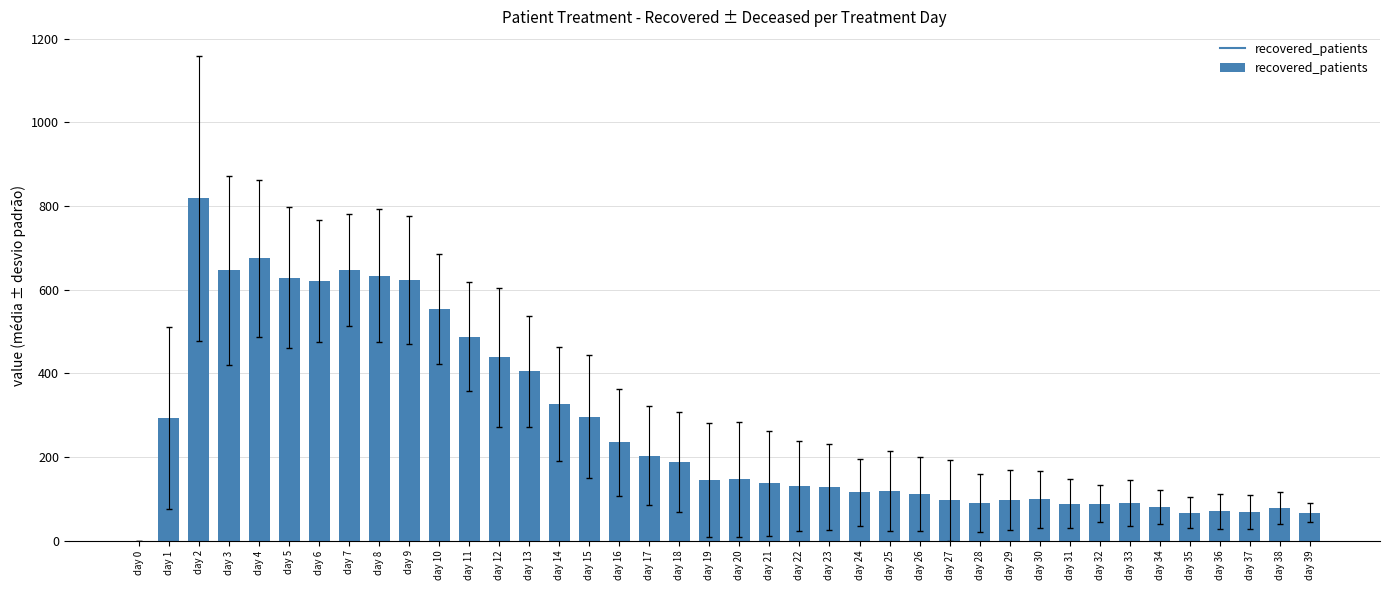

True or false: the data shows 29 at day 37.

False